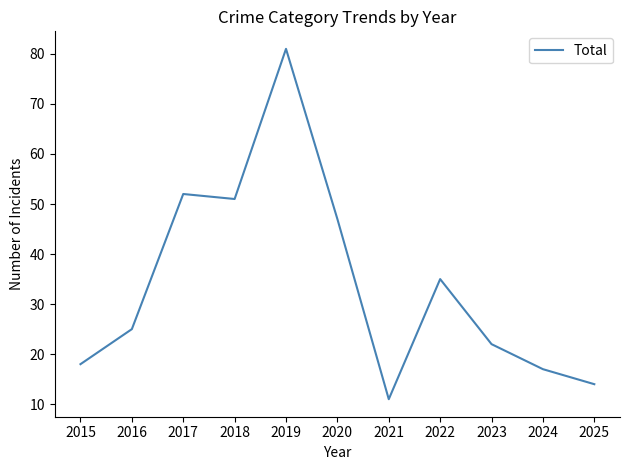

Is this an area chart (filled region under the line)?

No